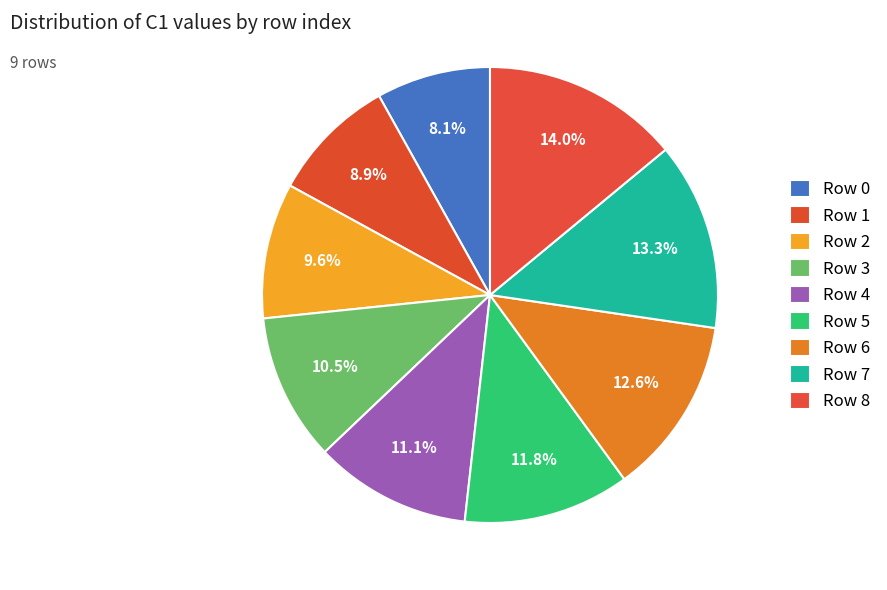

Count the number of slices in the pie.

9